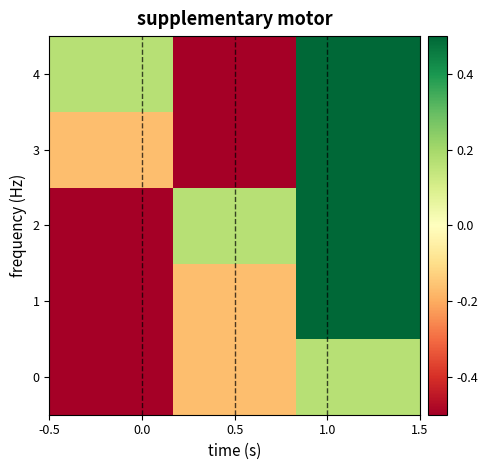

Which series has the largest total across all categories?

2